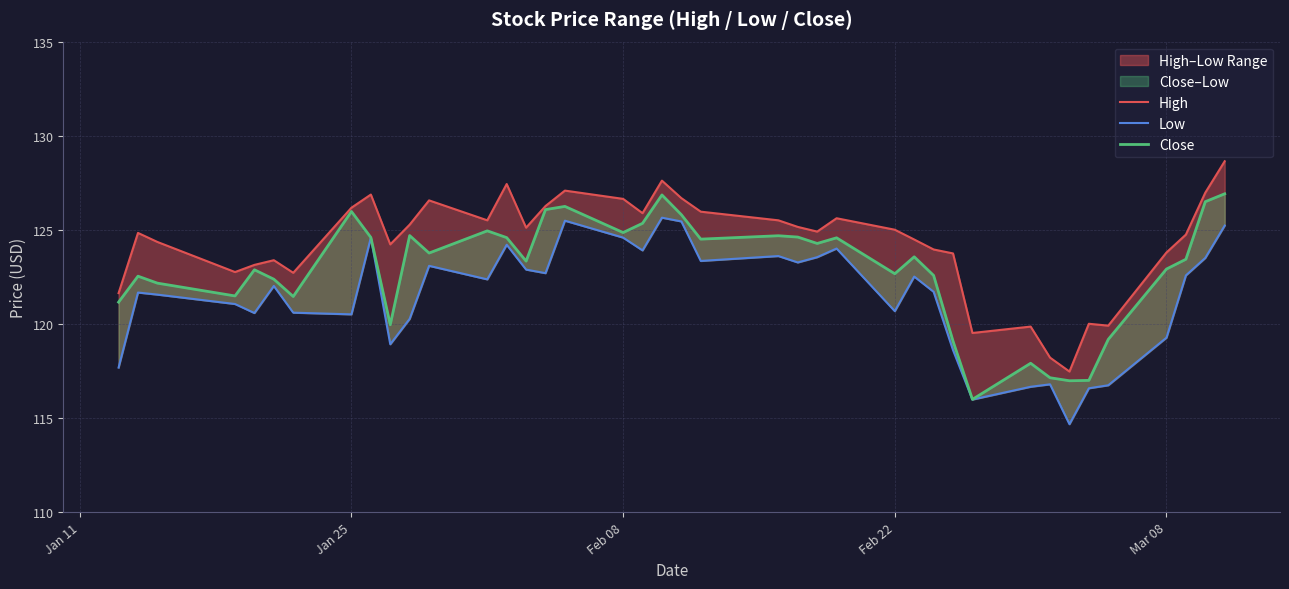

What is the total value across all series at Feb 22?

368.3